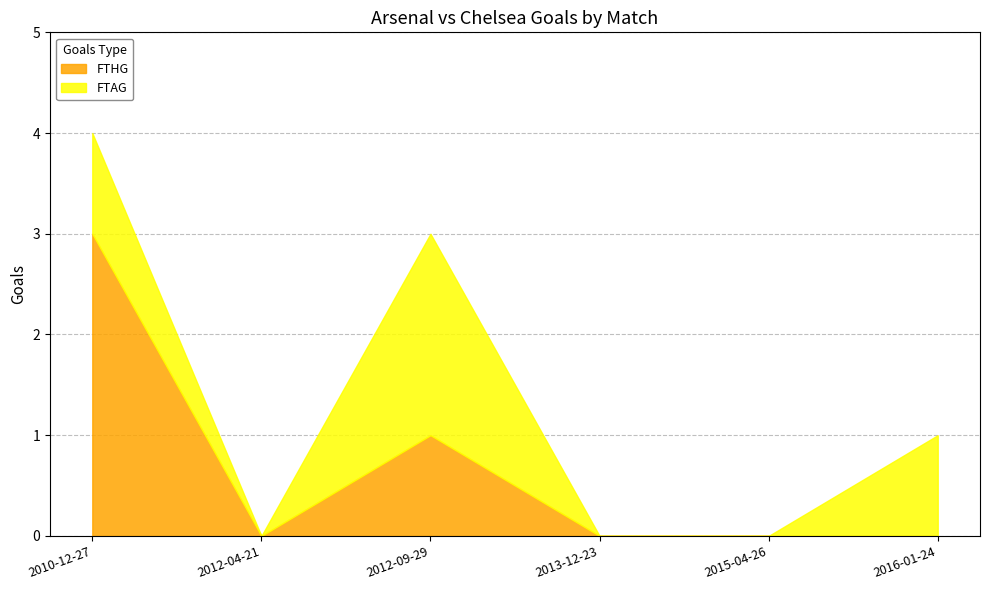

How many values in the FTAG series exceed 1?

1